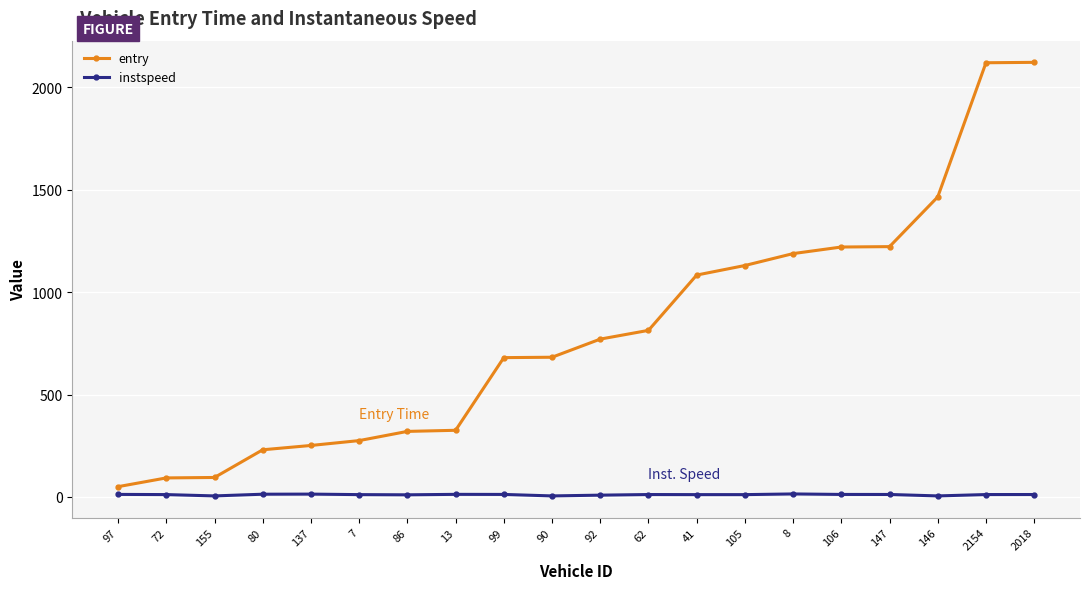

What is the sum of all entry values?

16139.3